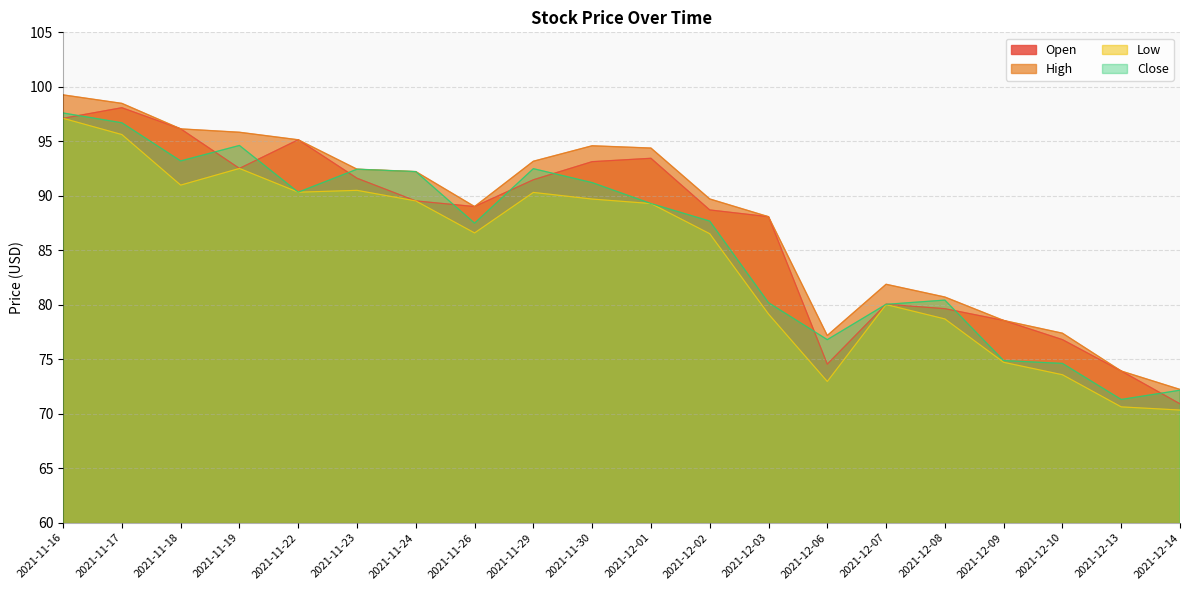

List the series in order of their overall mean, highest first.

High, Open, Close, Low